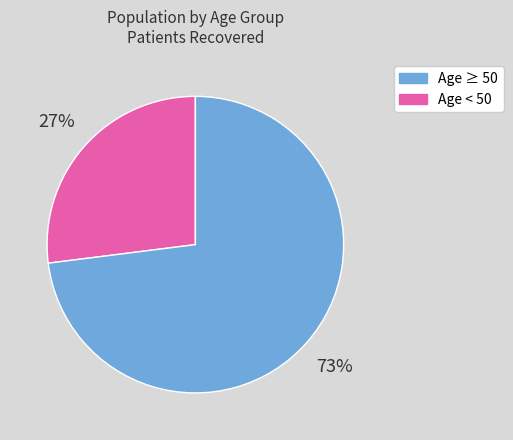

Is there any slice that represents more than half of the pie?

Yes